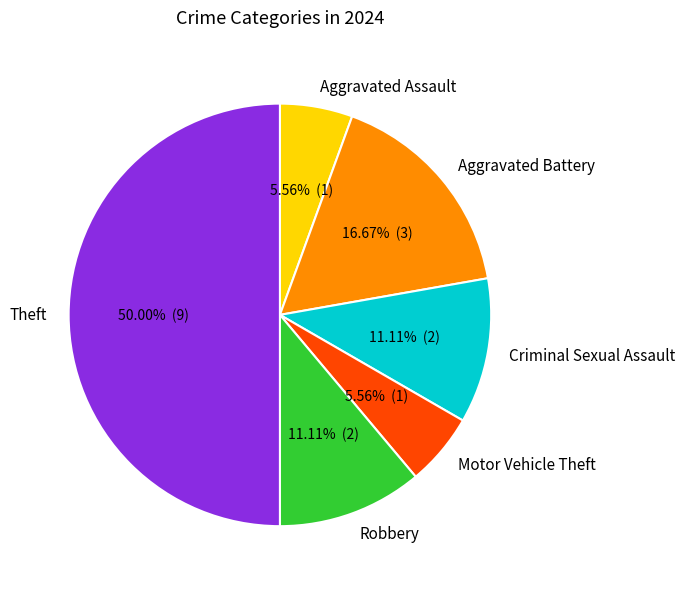

To the nearest percent, what is the combined percentage of Motor Vehicle Theft and Aggravated Assault?

11%